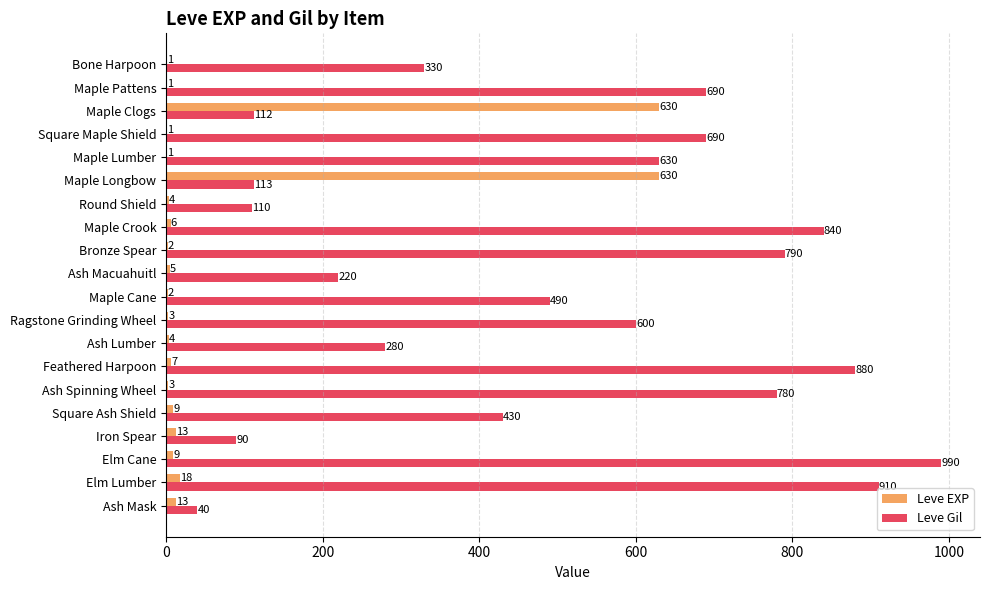

At which category does the chart reach its peak across all series?

Elm Cane